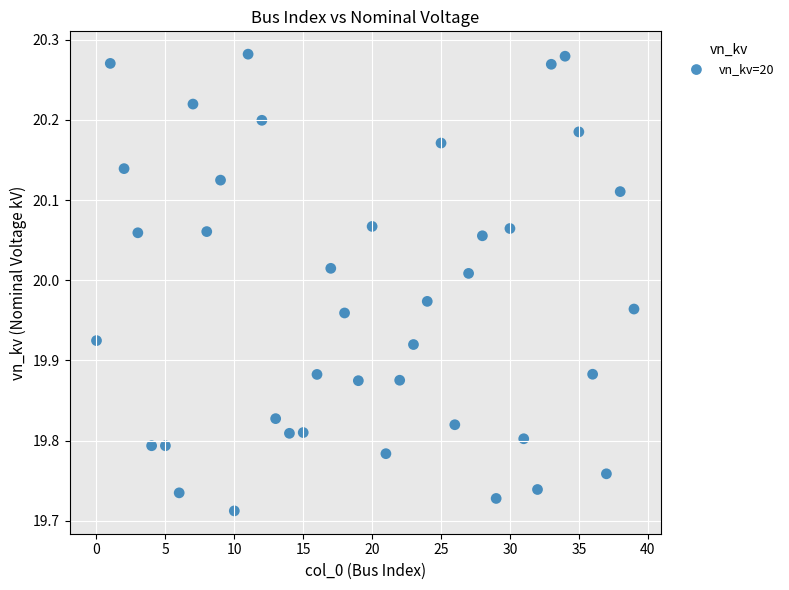

What is the range of Y values (max minus min)?

0.6